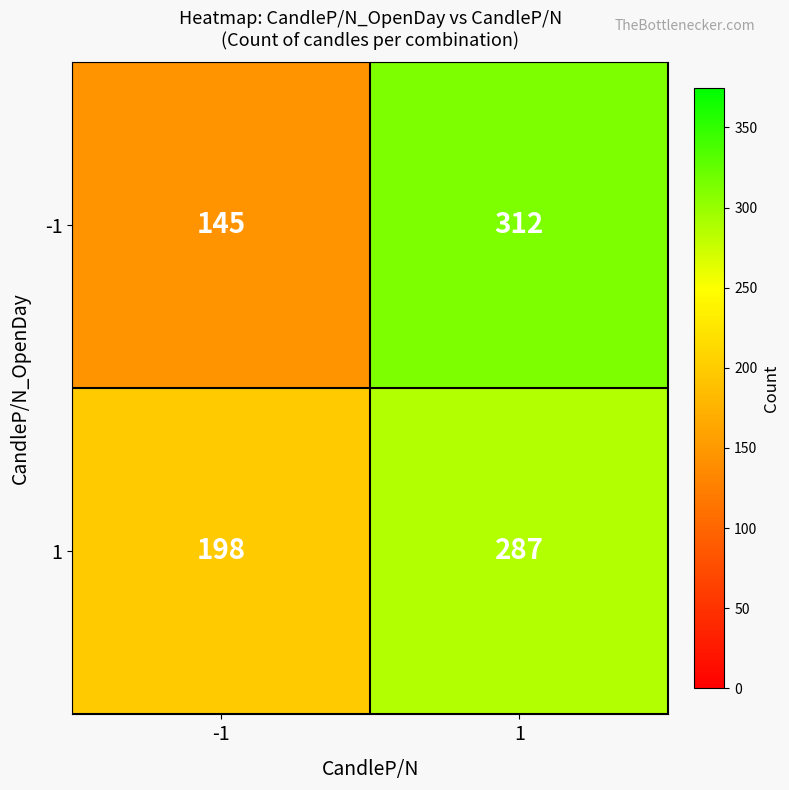

Read the -1 value at 1.

312